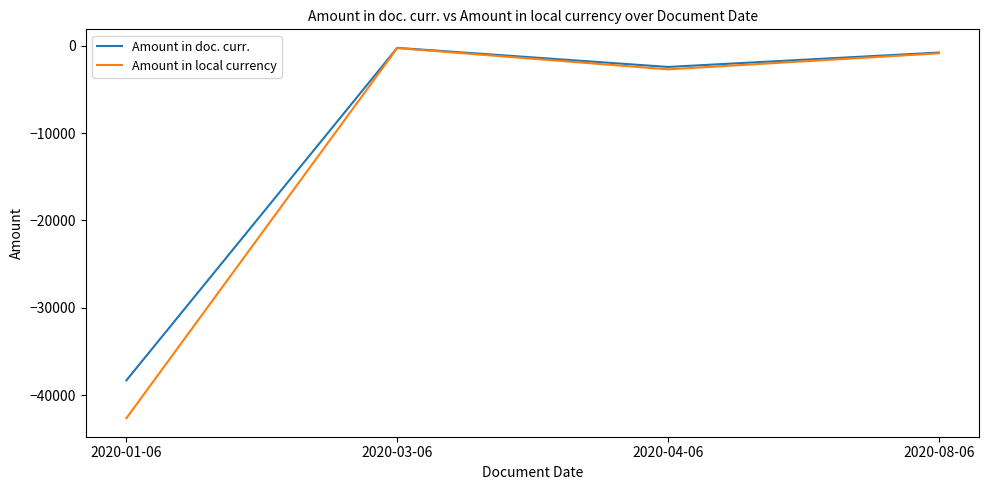

How many values in the Amount in doc. curr. series are below -791?

3